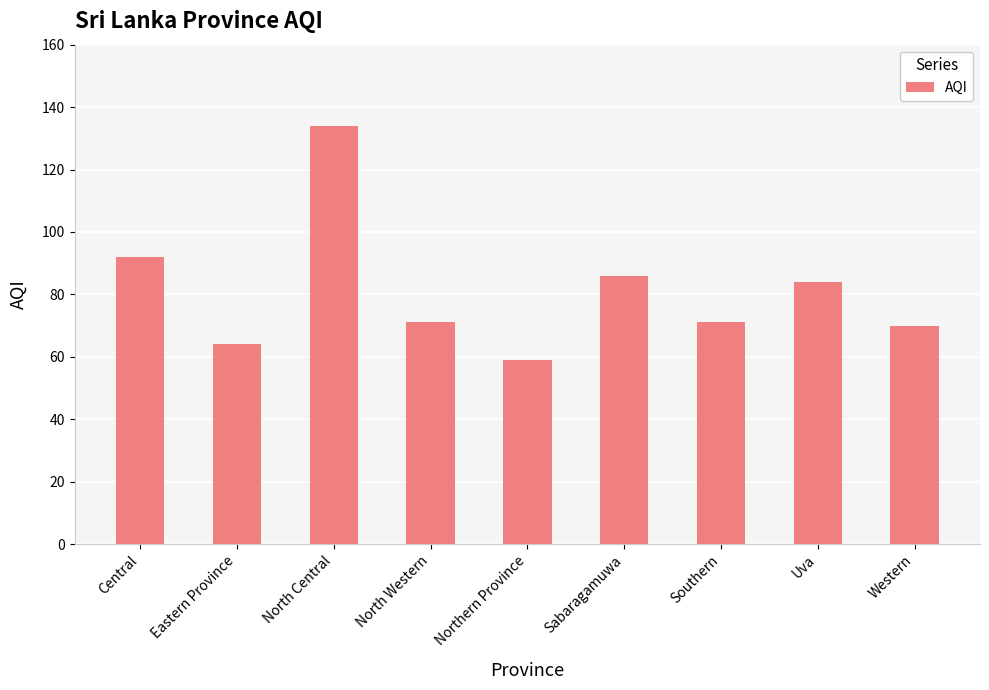

What is the difference between the values at North Western and Northern Province?

12